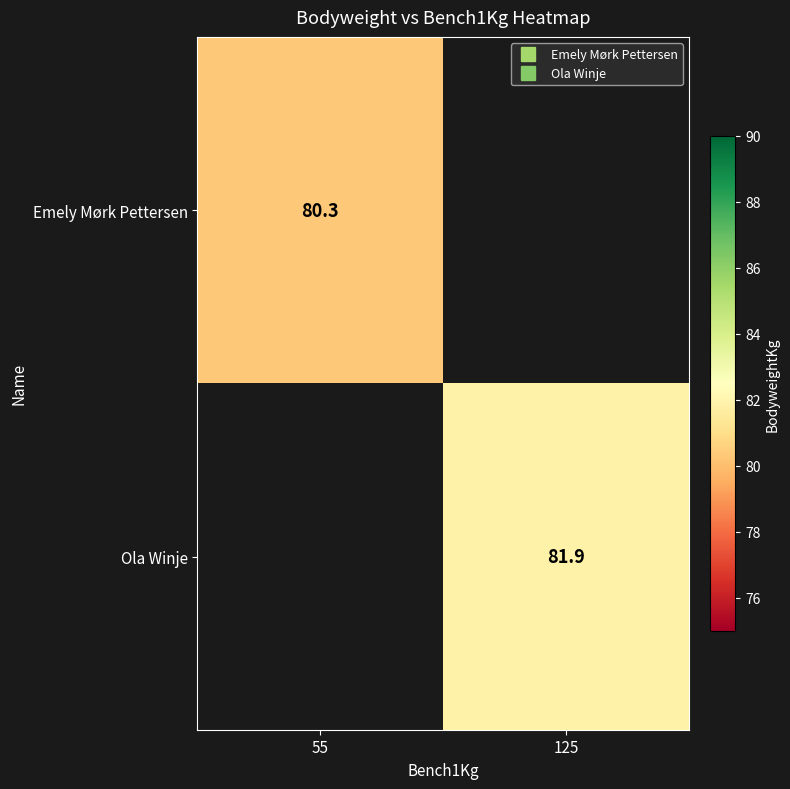

Read the Emely Mørk Pettersen value at 55.

80.3